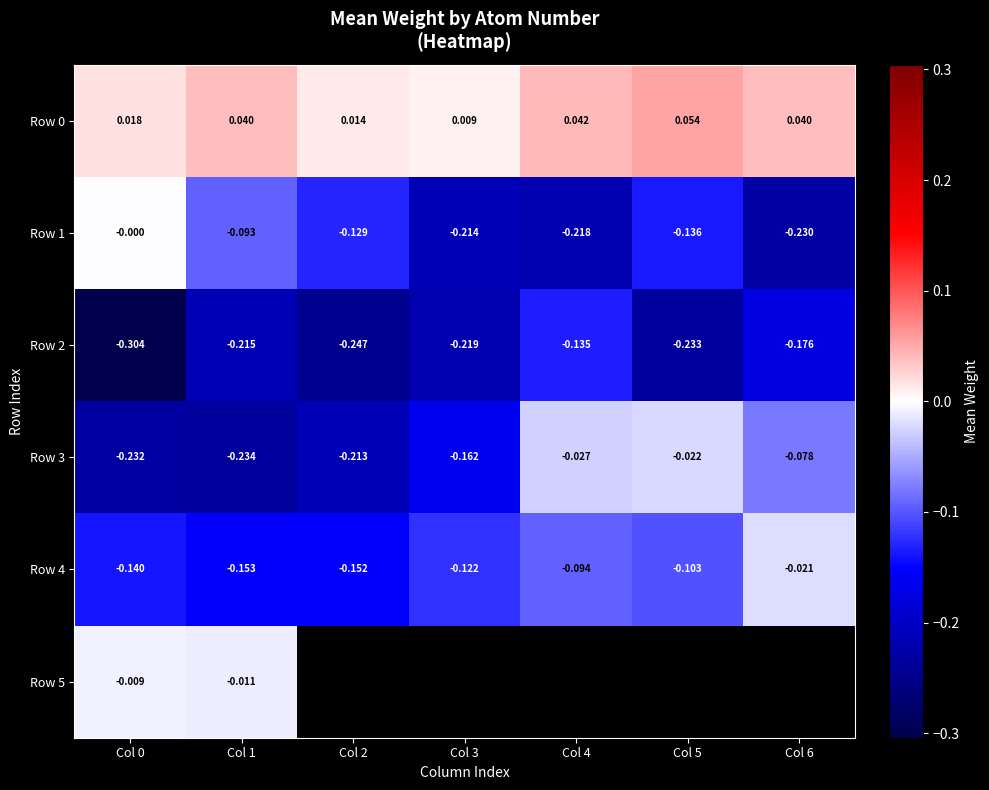

Is the value of Row 4 at Col 4 greater than the value of Row 1 at Col 2?

Yes